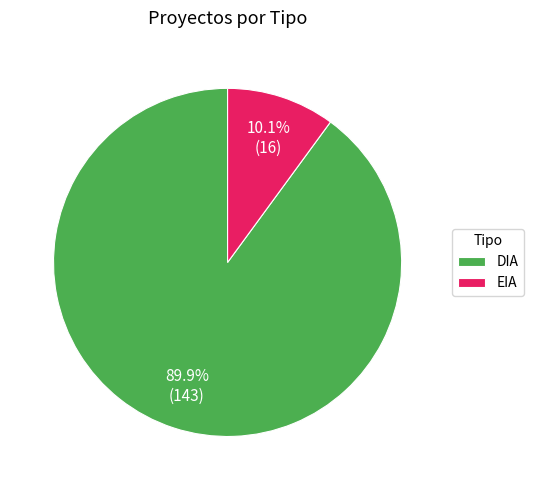

Count the number of slices in the pie.

2